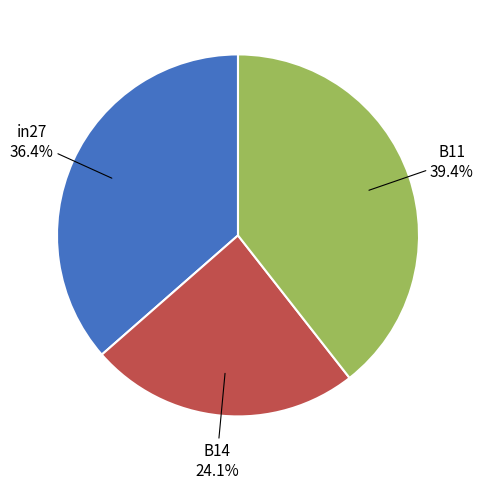

Is there any slice that represents more than half of the pie?

No